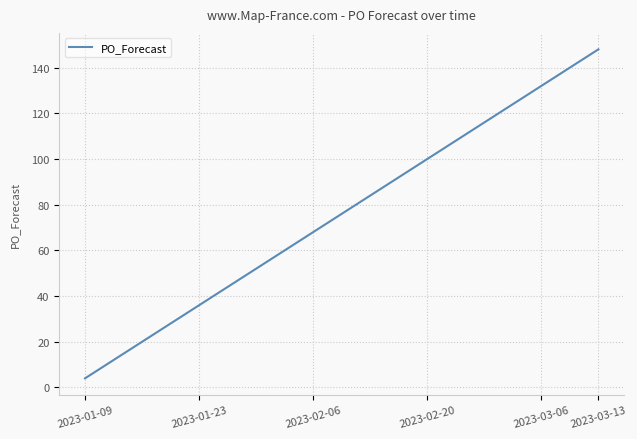

What is the minimum value shown in the chart?

4